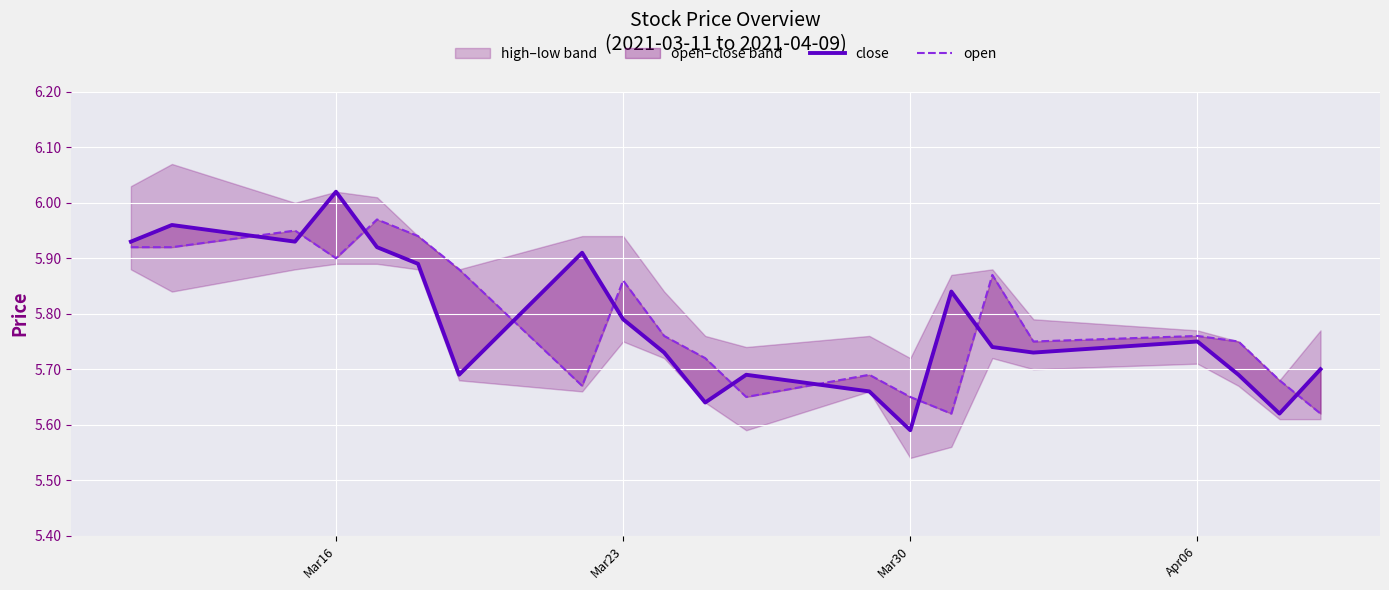

What is the average value of the open series?

5.8